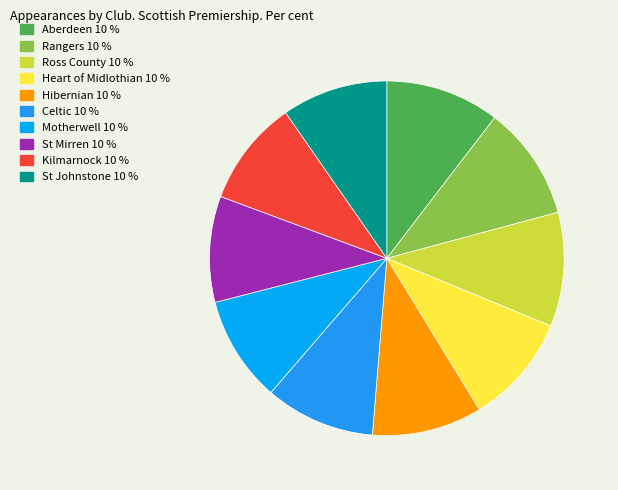

Does any single category account for the majority?

No